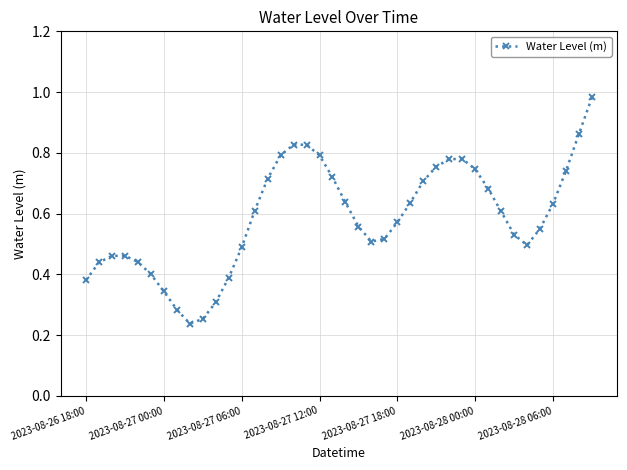

What is the sum of all values?

23.4